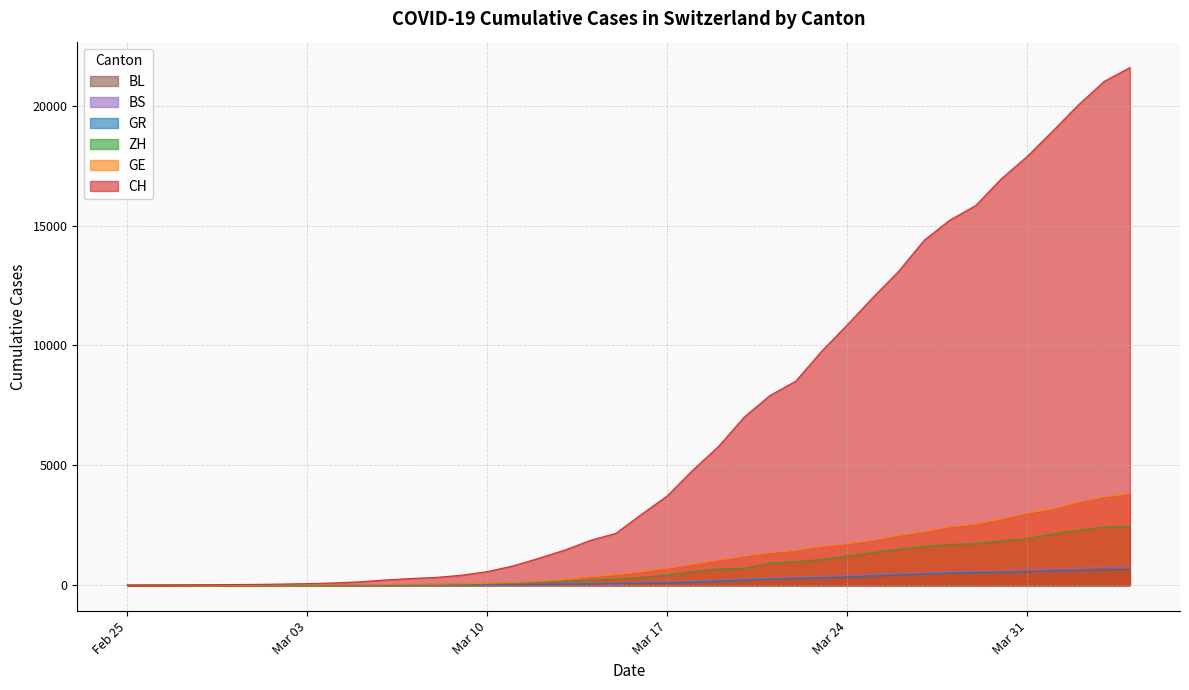

The value of ZH at 2020-03-01 is 7. True or false?

True